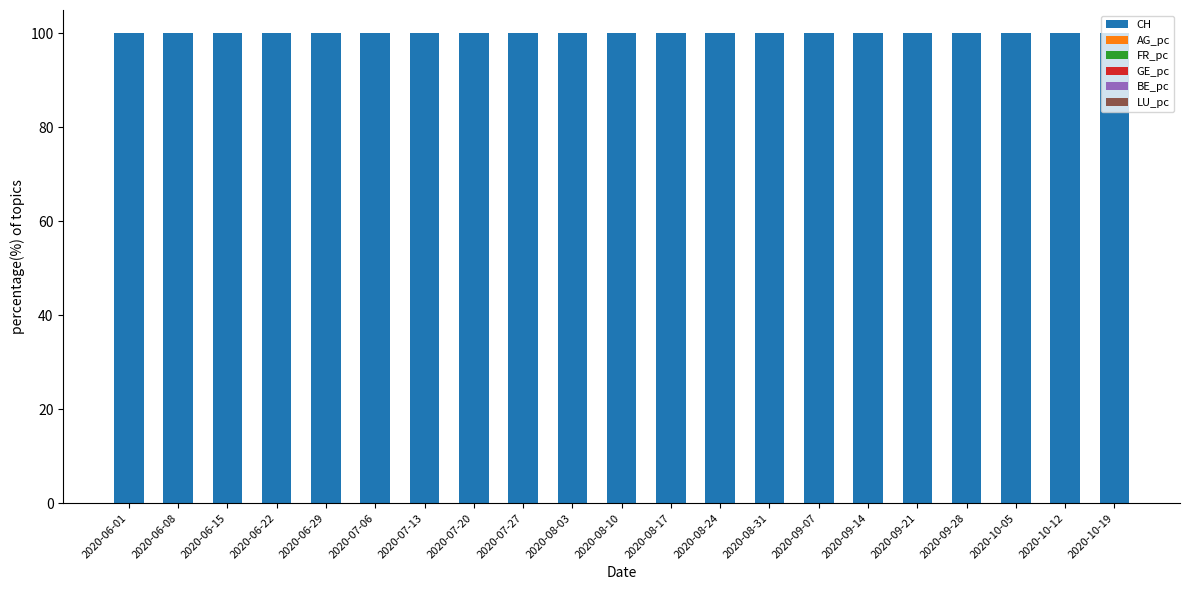

True or false: CH has a value of 100.0 at 2020-08-24.

True